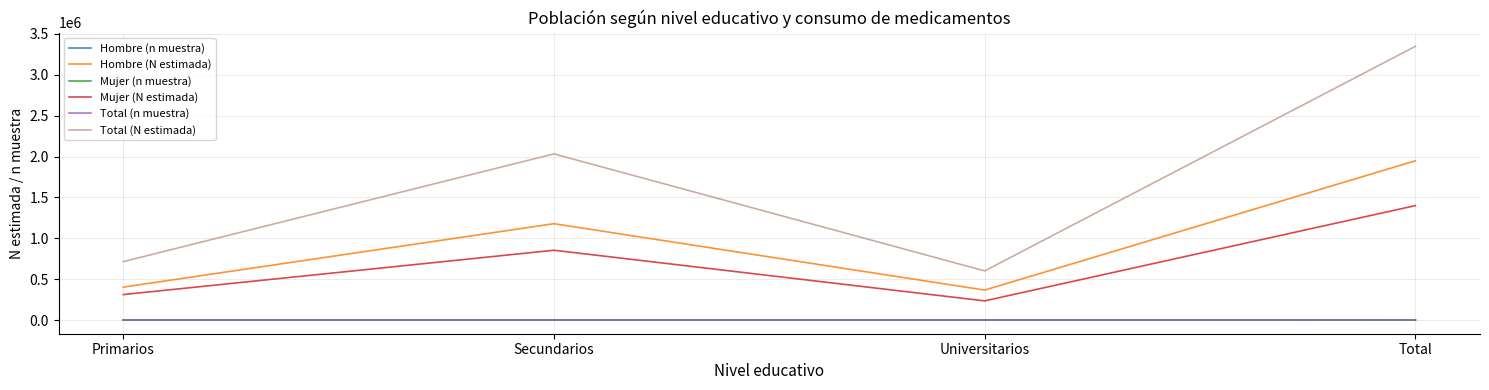

True or false: Mujer (n muestra) and Total (N estimada) intersect in this chart.

False